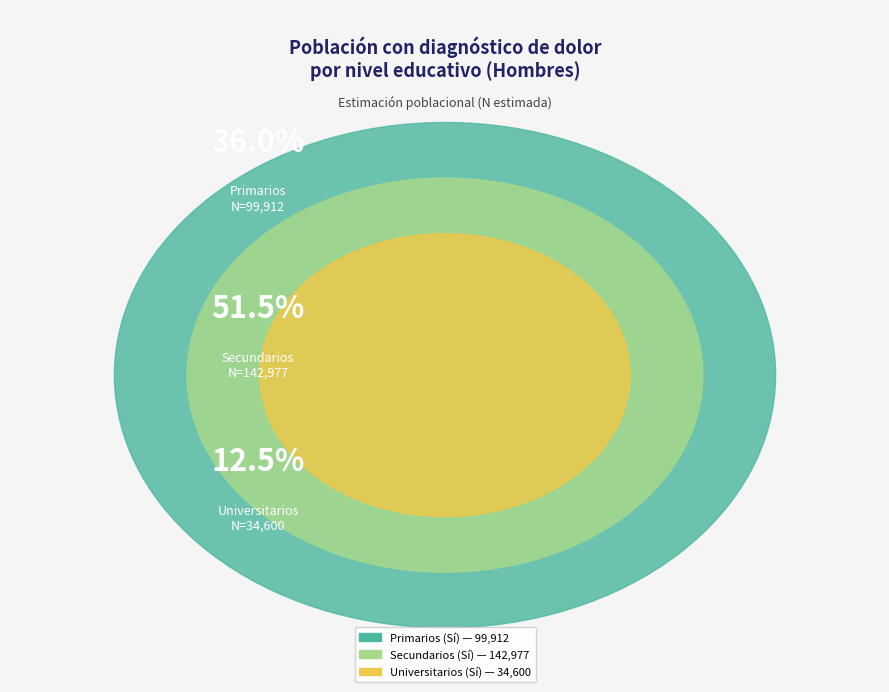

Combined, do Primarios (Sí) and Universitarios (Sí) account for over 50%?

No